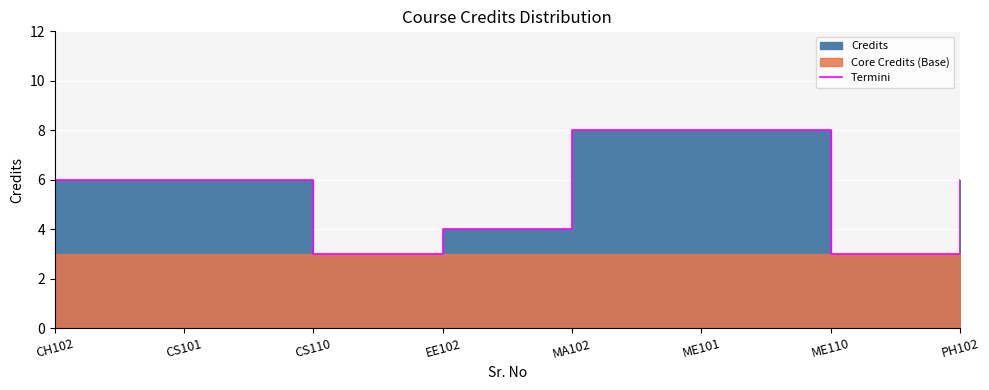

Reading left to right, what are all the values shown in this chart?

CH102=6	CS101=6	CS110=3	EE102=4	MA102=8	ME101=8	ME110=3	PH102=6